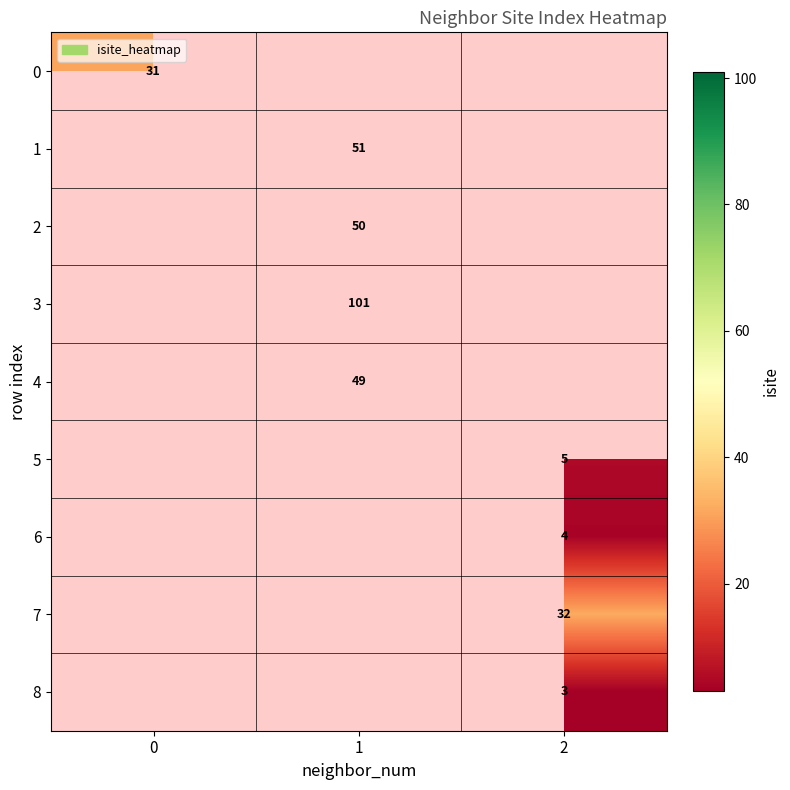

True or false: 1 has a value of 51 at 1.

True